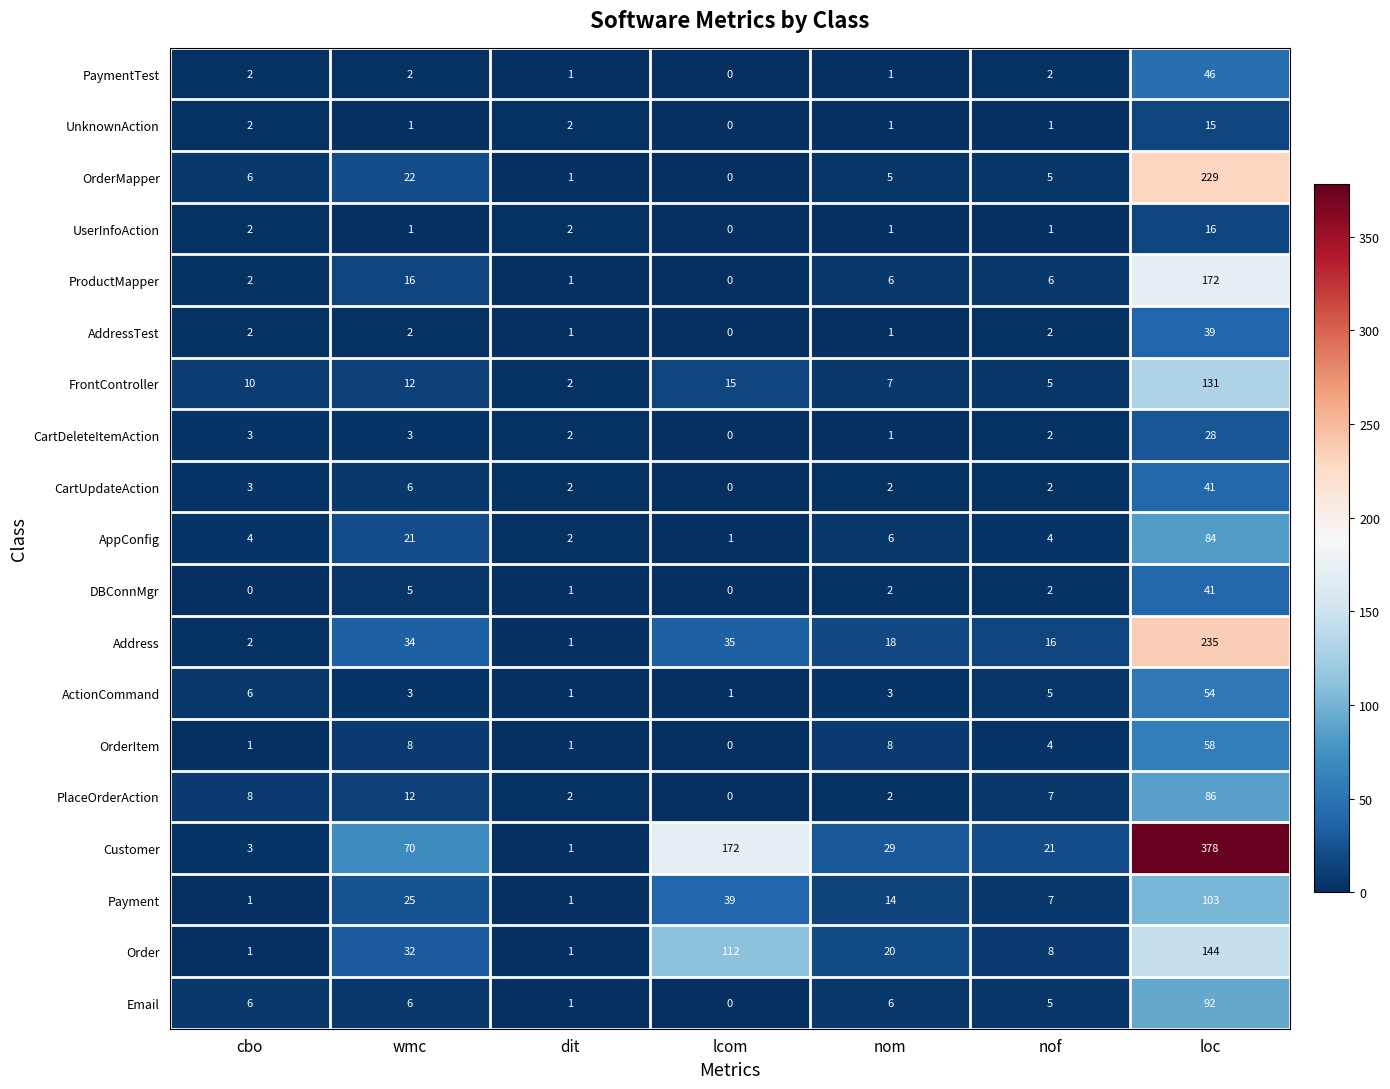

What is the sum of the AppConfig values at dit and cbo?

6